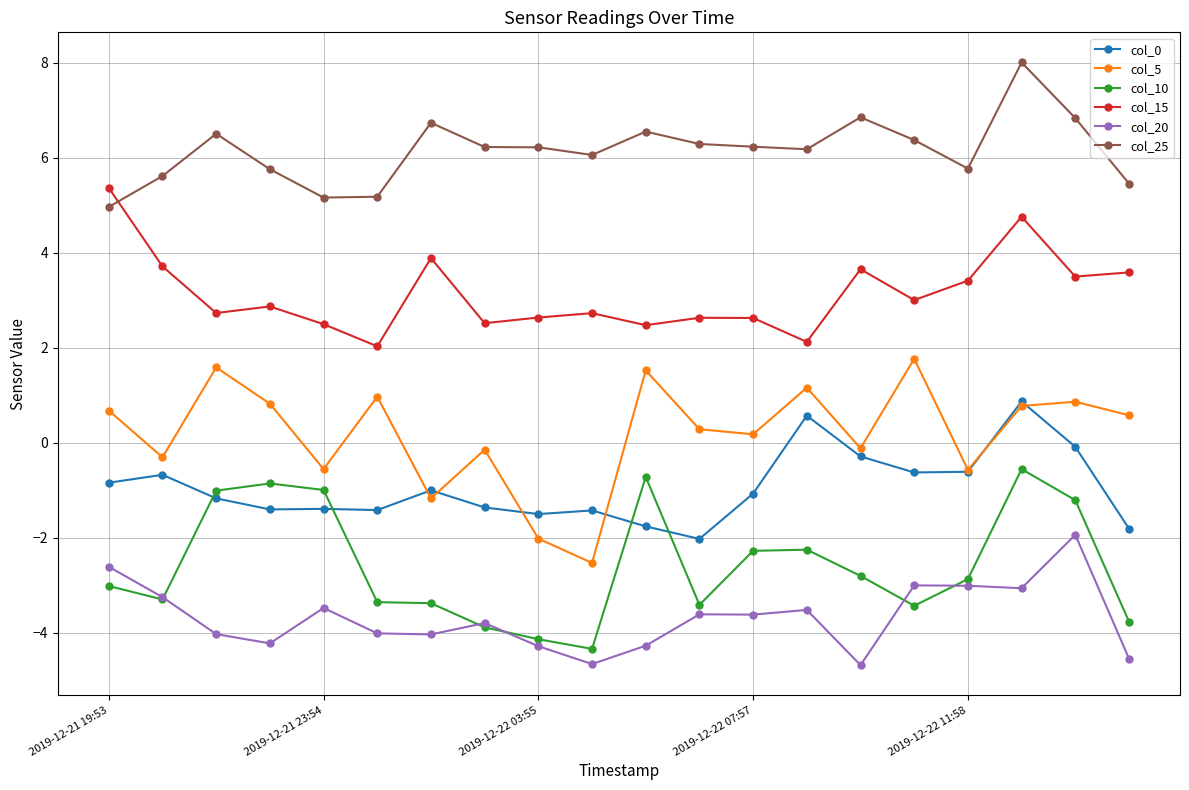

What is the smallest value displayed?

-4.7